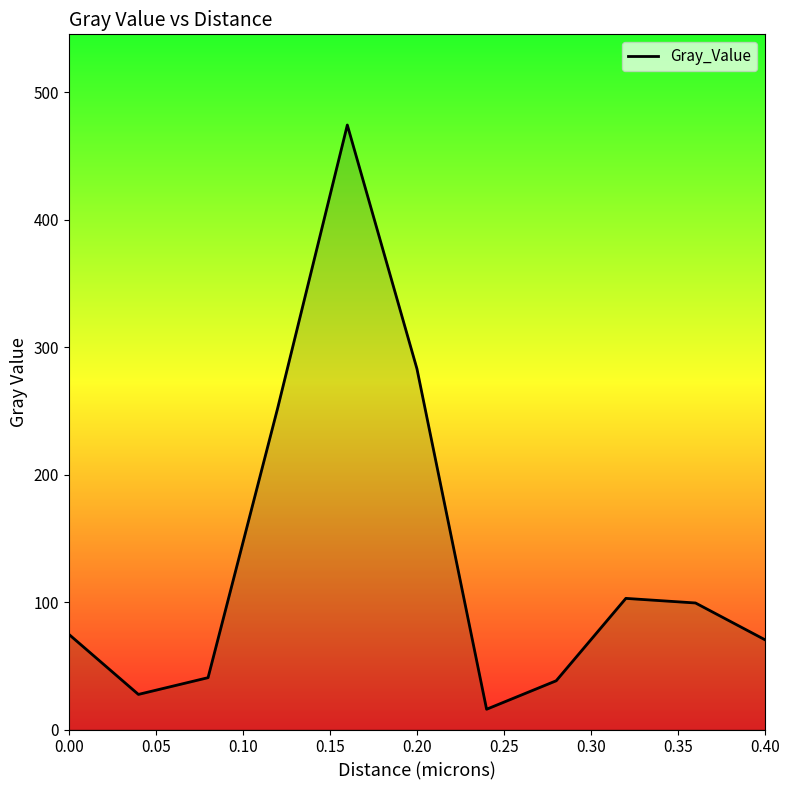

What is the greatest value displayed?

474.4